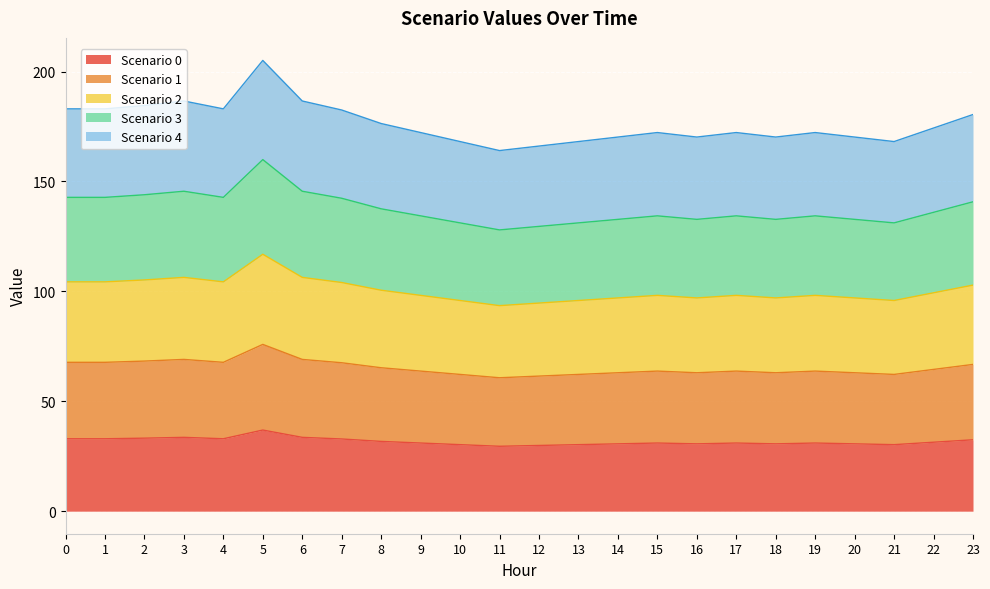

What is the total value across all series at 3?

186.6